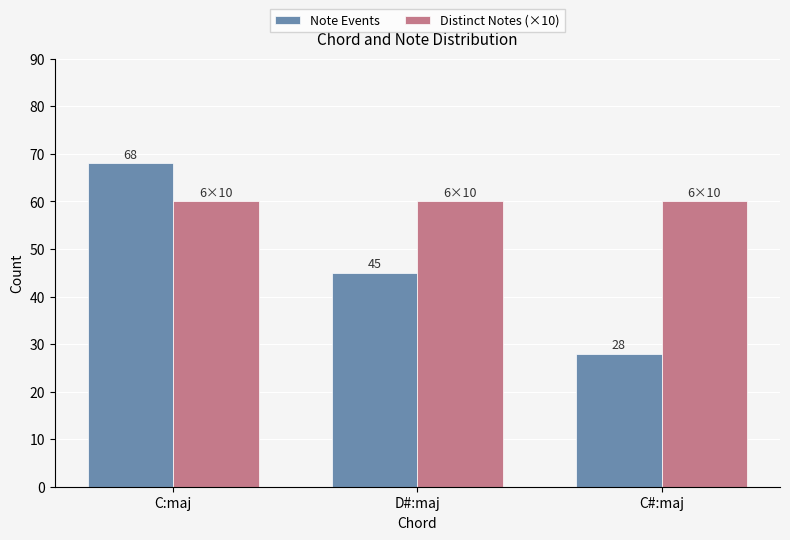

Count the number of data series in this chart.

2